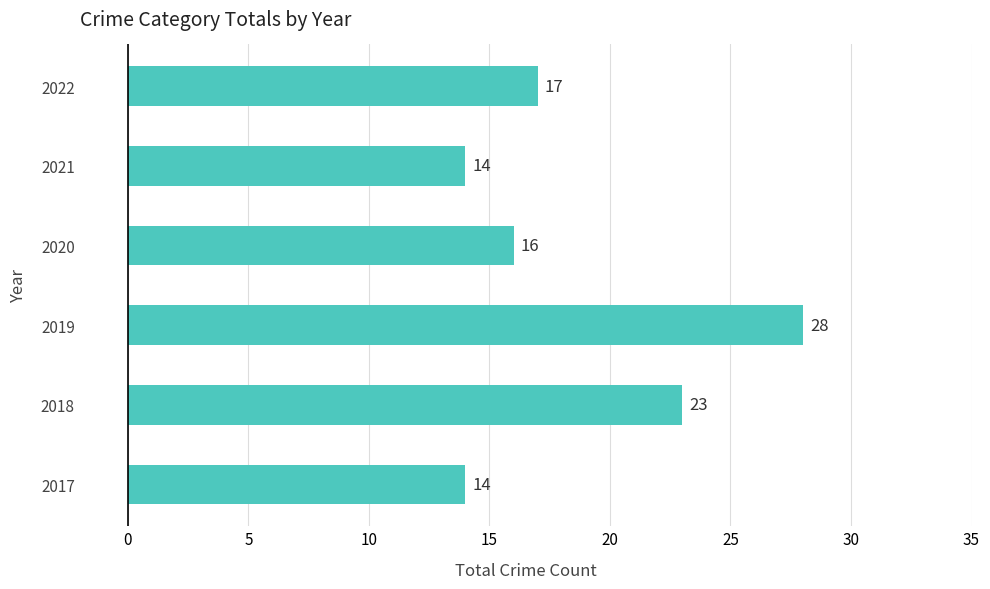

Which label corresponds to the largest value in the chart?

2019